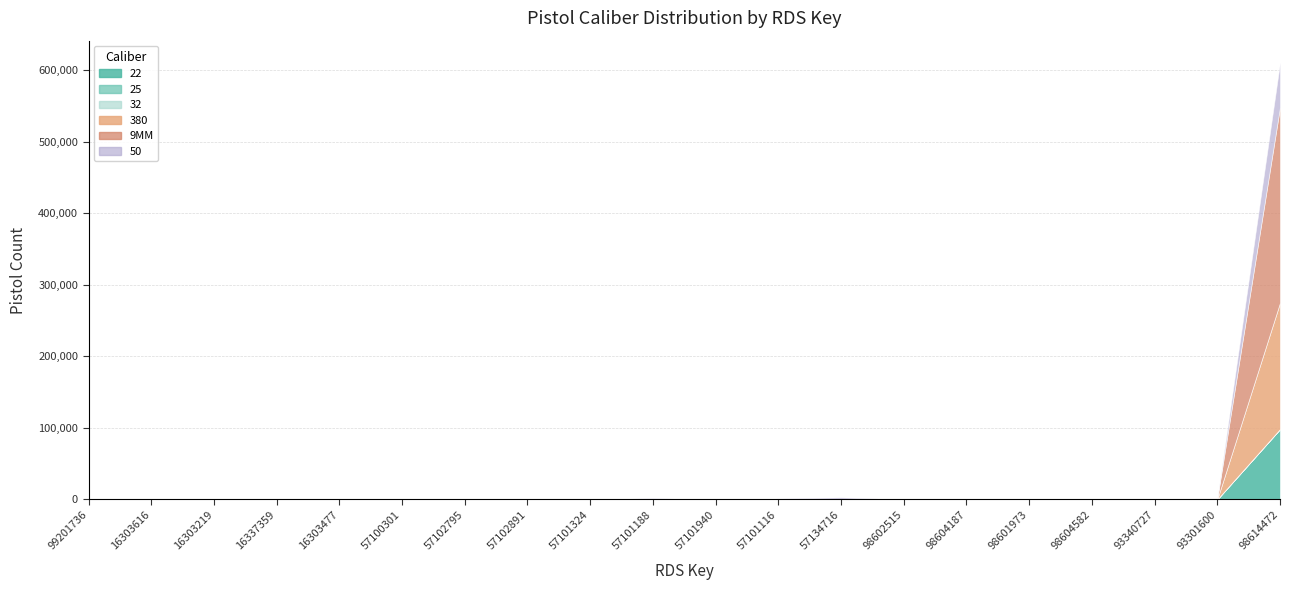

List the series in order of their peak value, highest first.

9MM, 380, 22, 50, 25, 32